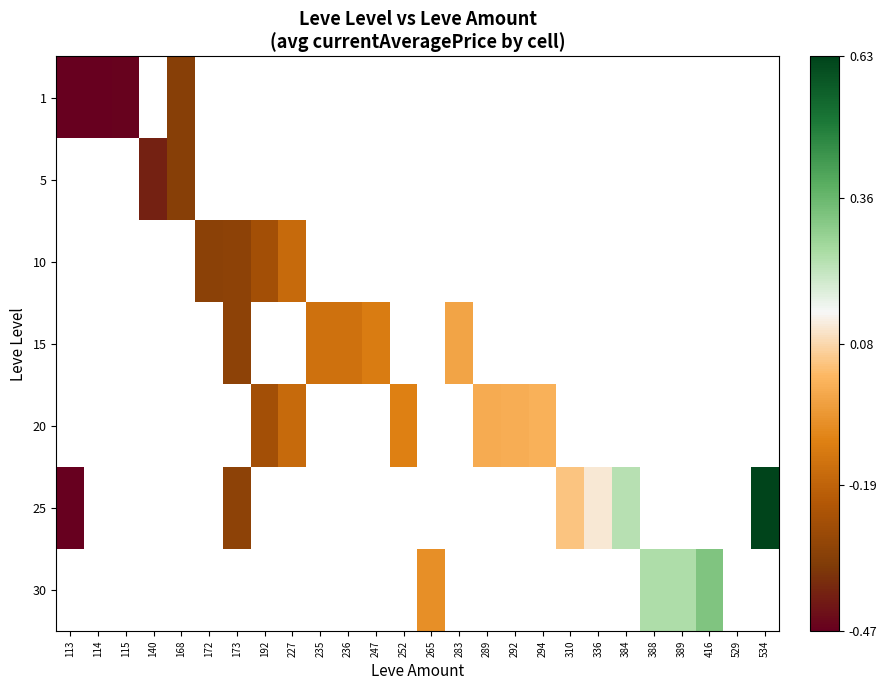

How many positive values does the 20 series have?

1